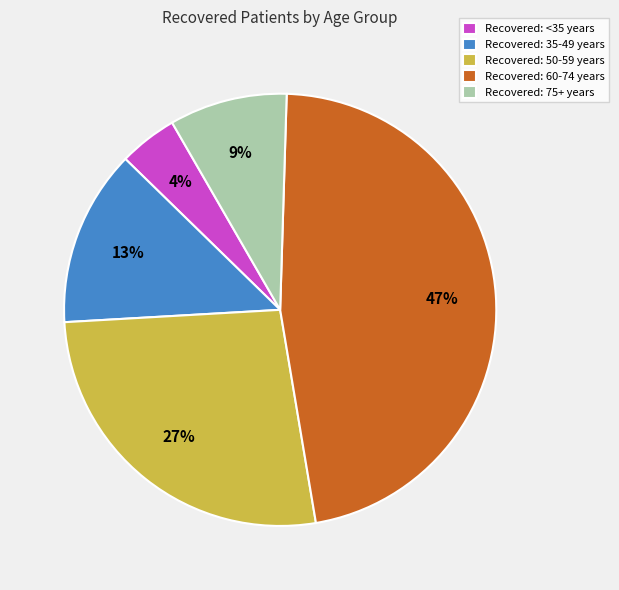

What is the ratio of the value at Recovered: 50-59 years to the value at Recovered: 60-74 years?

0.6